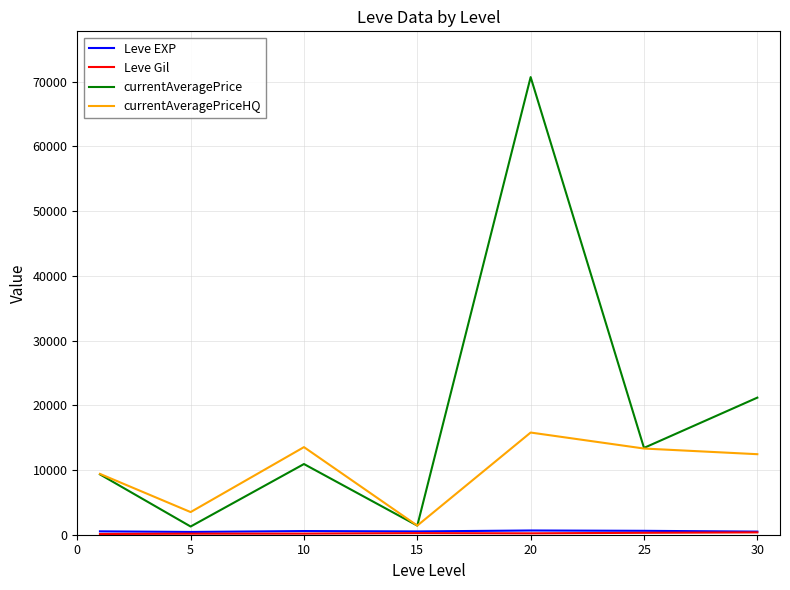

Which series has the largest range (max minus min)?

currentAveragePrice